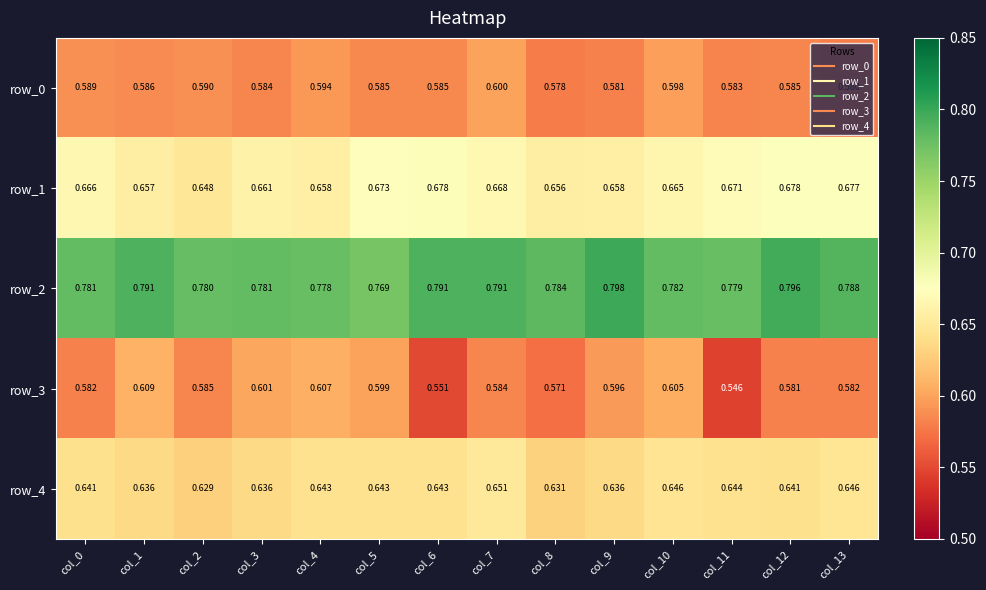

At col_1, list the series in order from largest to smallest.

row_2, row_1, row_4, row_3, row_0